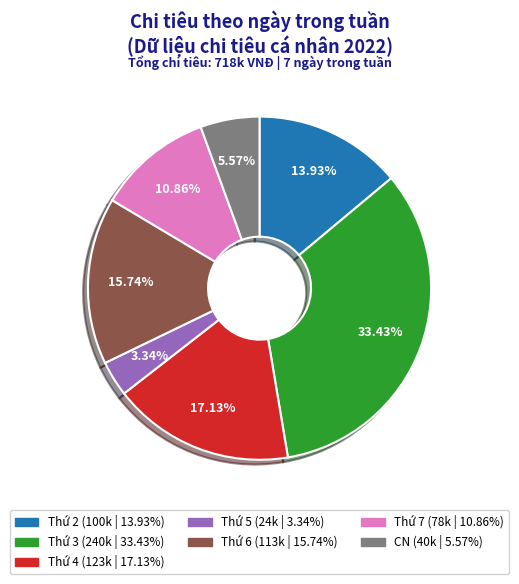

Which category has the biggest portion of the pie?

Thứ 3